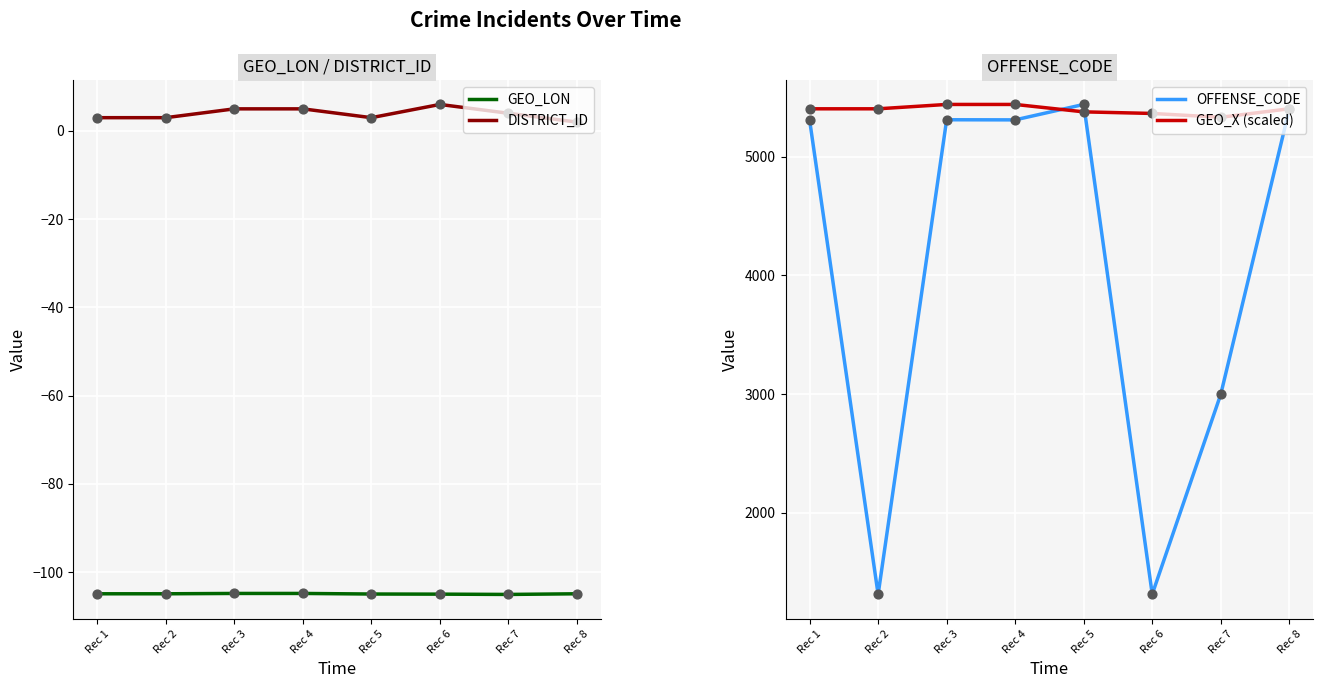

What are all the series names shown in the legend?

GEO_LON, DISTRICT_ID, OFFENSE_CODE, GEO_X (scaled)